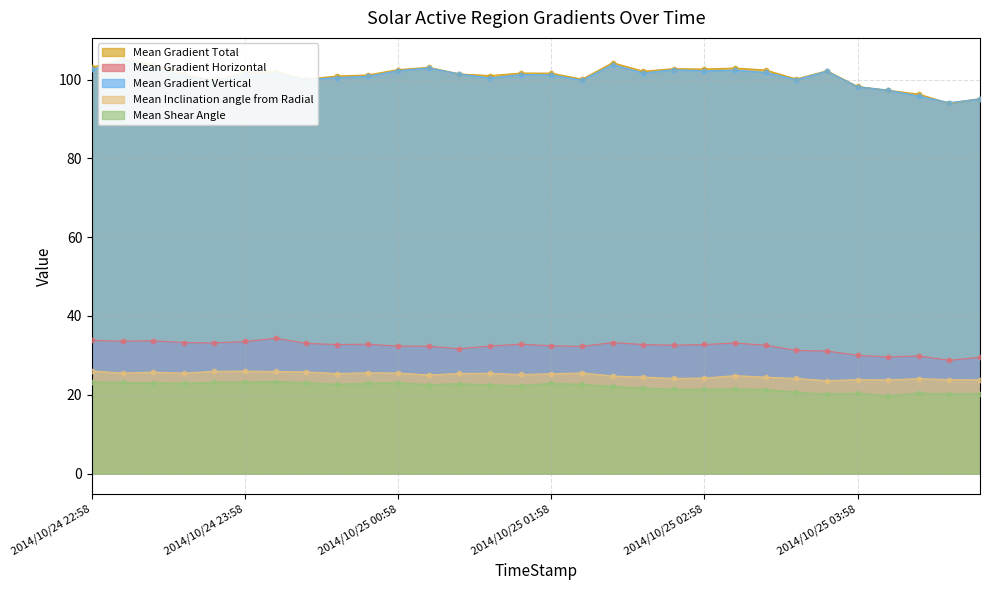

What are all the series names shown in the legend?

Mean Gradient Total, Mean Gradient Horizontal, Mean Gradient Vertical, Mean Inclination angle from Radial, Mean Shear Angle